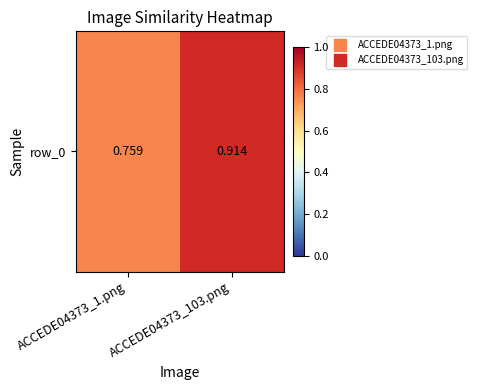

Rank the categories by value from highest to lowest.

ACCEDE04373_103.png, ACCEDE04373_1.png